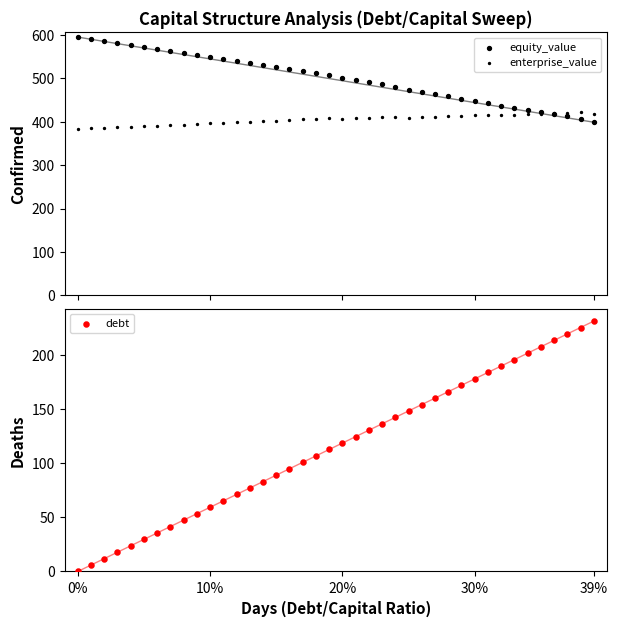

Which series has the widest spread of Y values?

debt